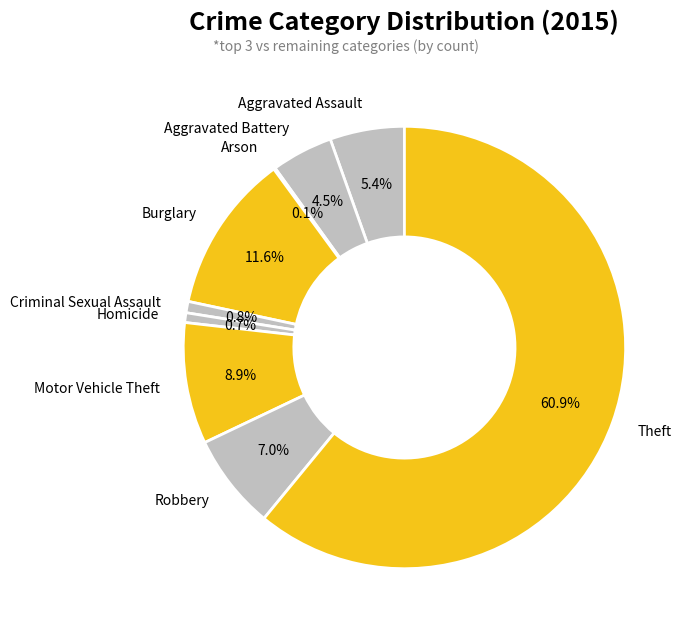

To the nearest percent, what is the difference between the largest and smallest slice percentages?

61%